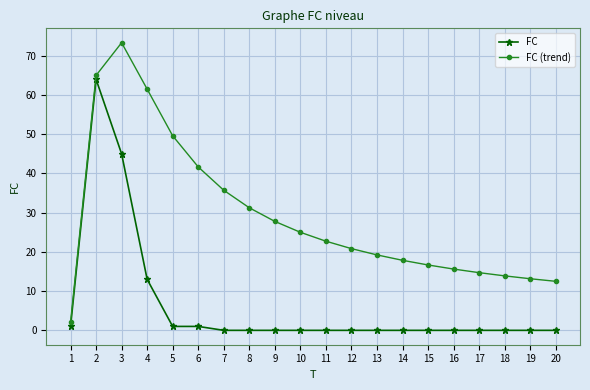

Is it true that FC (trend) equals 49.6 at 5?

True